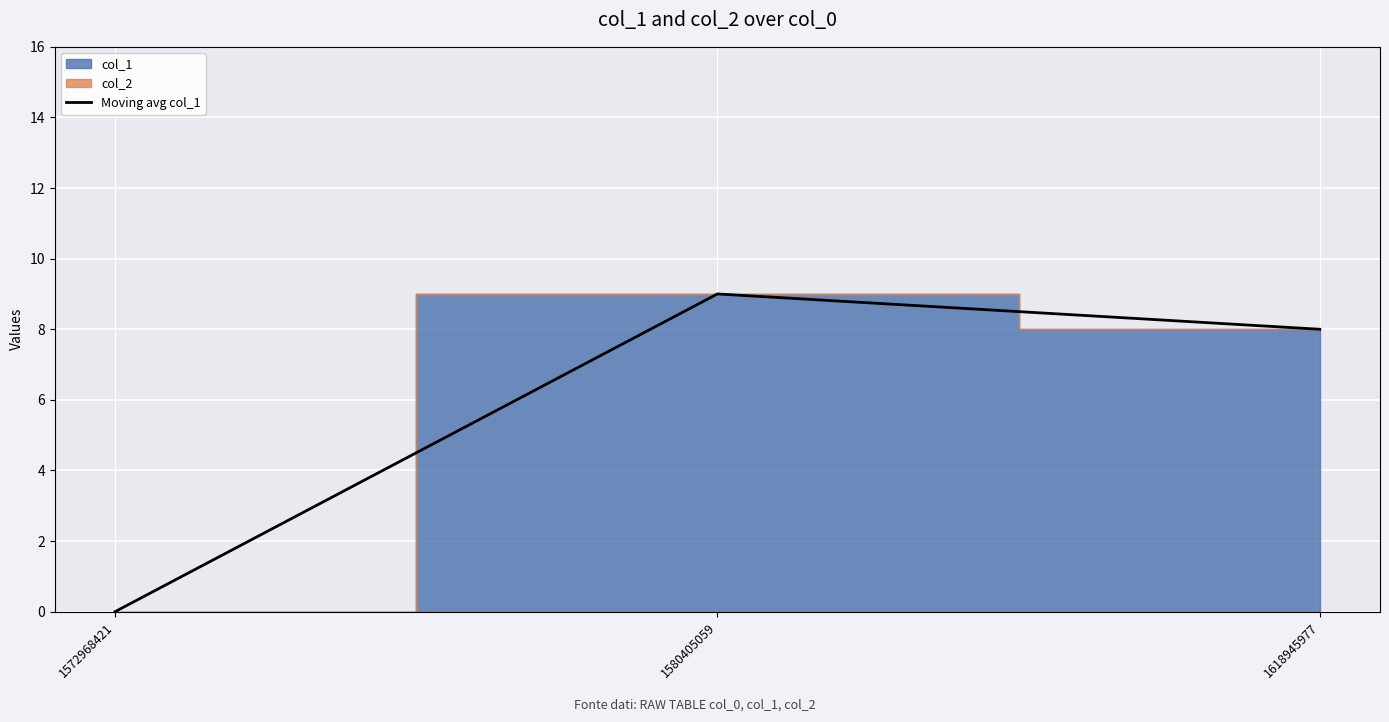

At which category does the chart reach its peak across all series?

1580405059